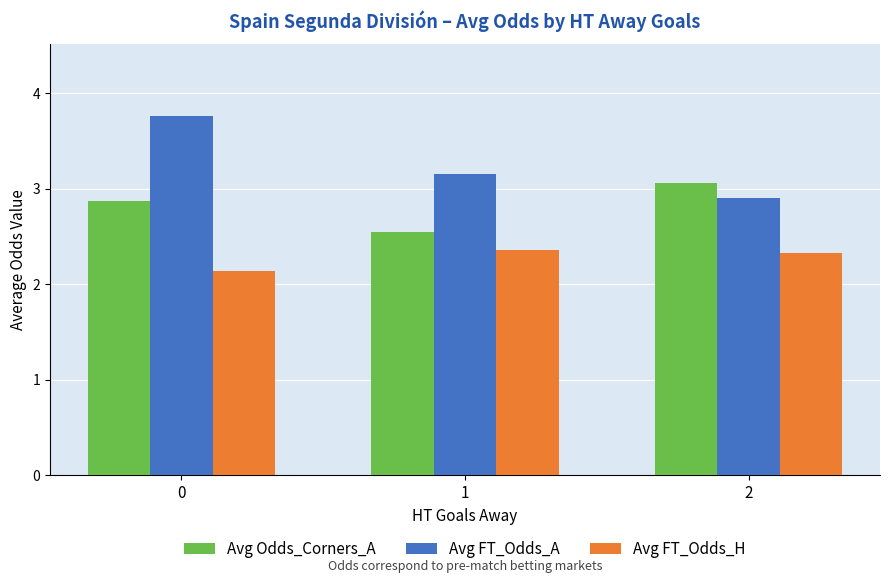

What is the average value of the Avg FT_Odds_A series?

3.3